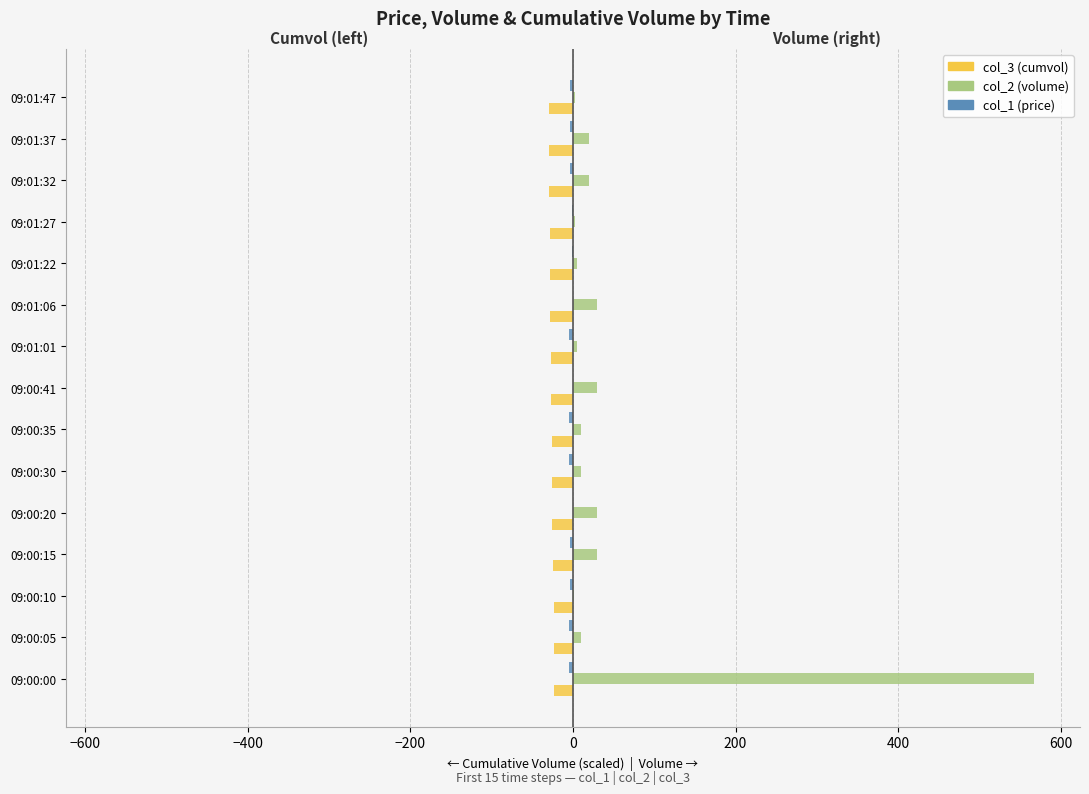

Which series has the largest range (max minus min)?

col_2 (volume)